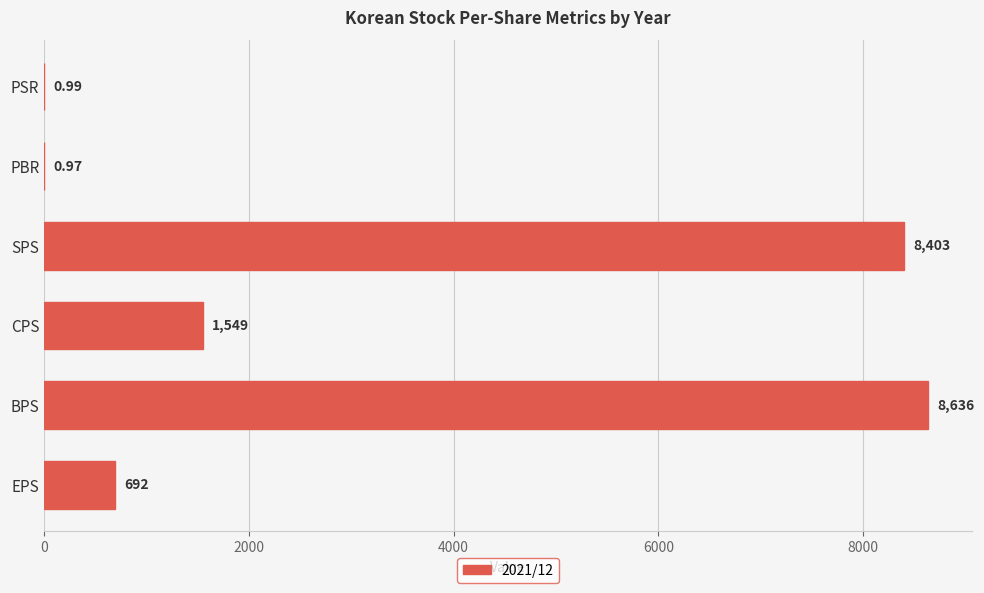

How many distinct data groups are displayed?

1